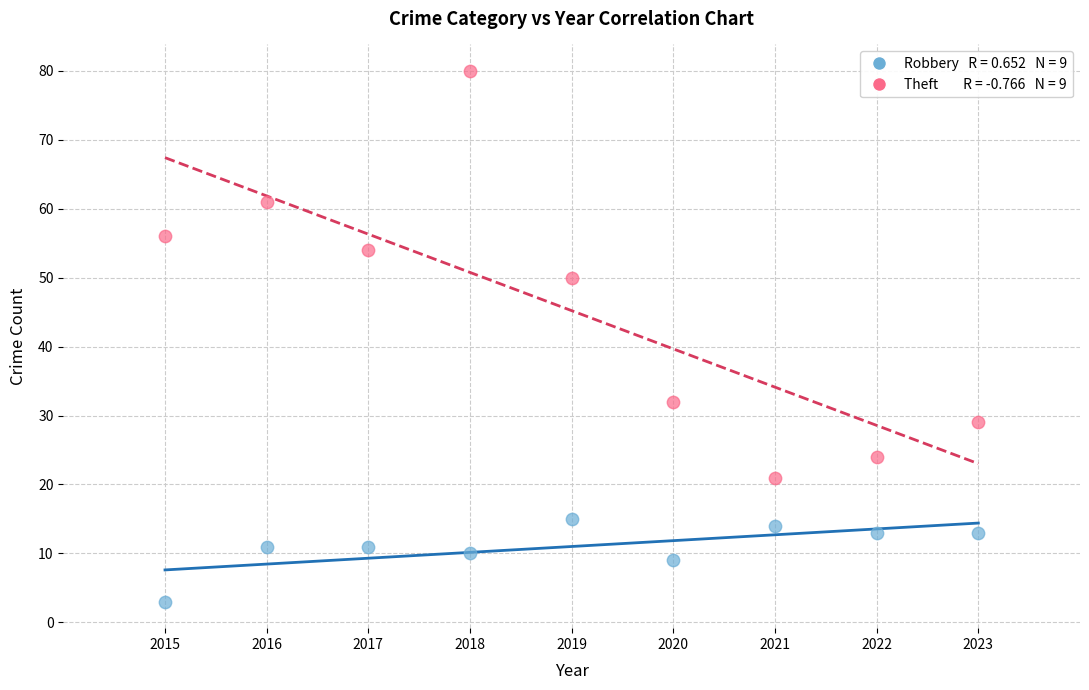

Across all data points, what is the range of X values (max minus min)?

8